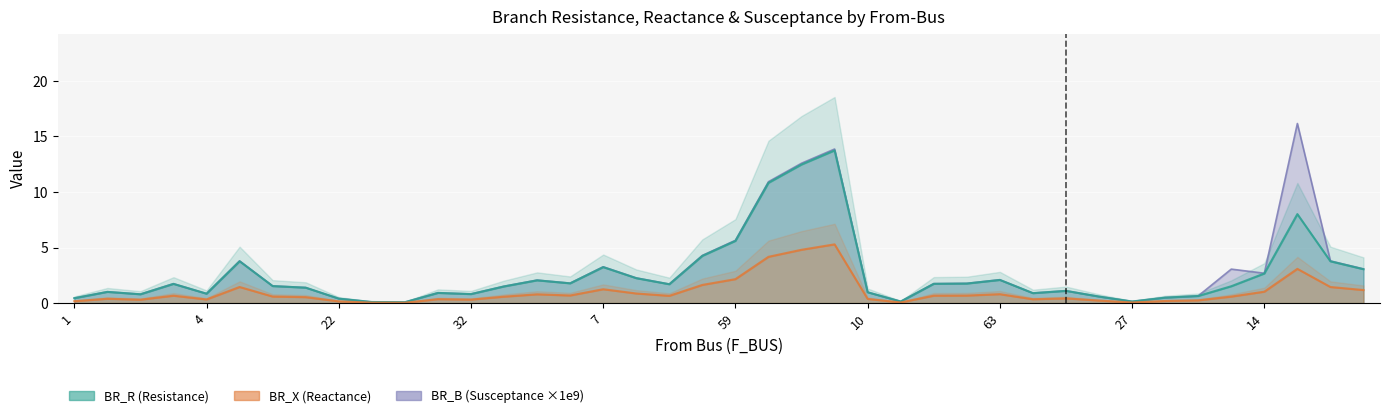

At which category is the sum across all series the highest?

57